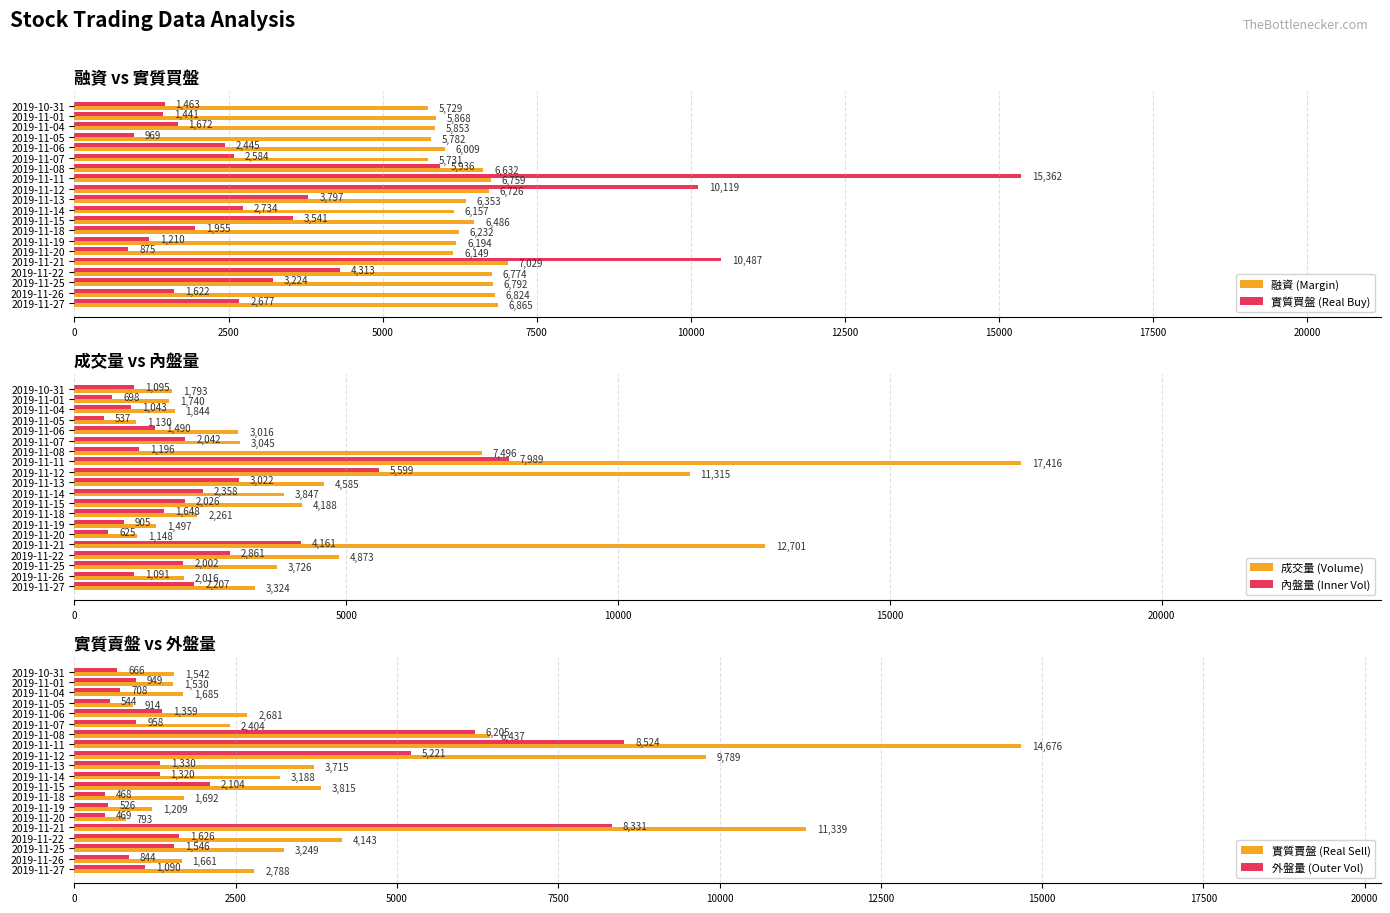

Read the 實質賣盤 (Real Sell) value at 2019-11-11, to the nearest 10.

14680